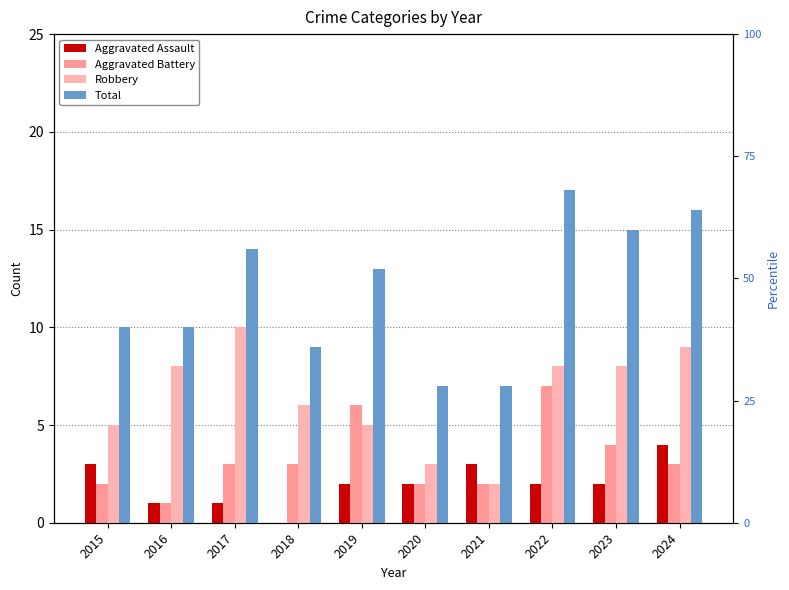

The value of Aggravated Battery at 2018 is 5. True or false?

False